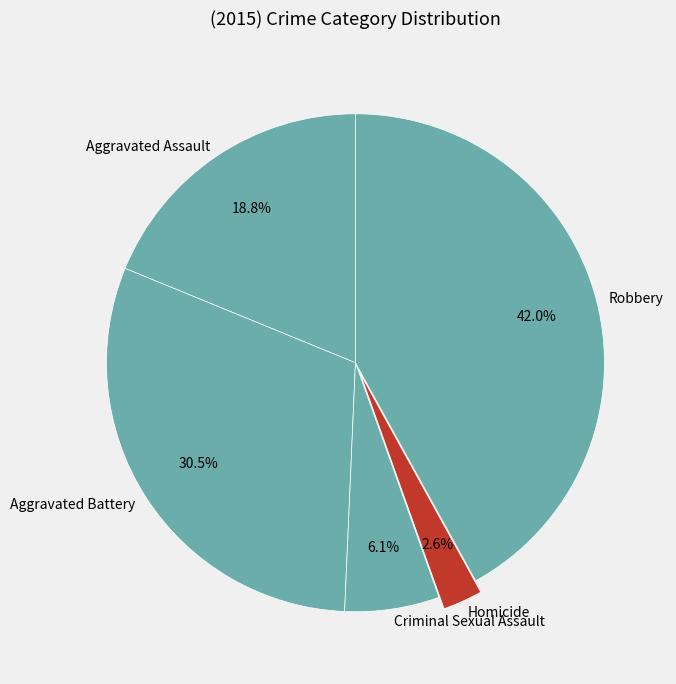

Do Aggravated Battery and Homicide together represent more than half of the pie?

No